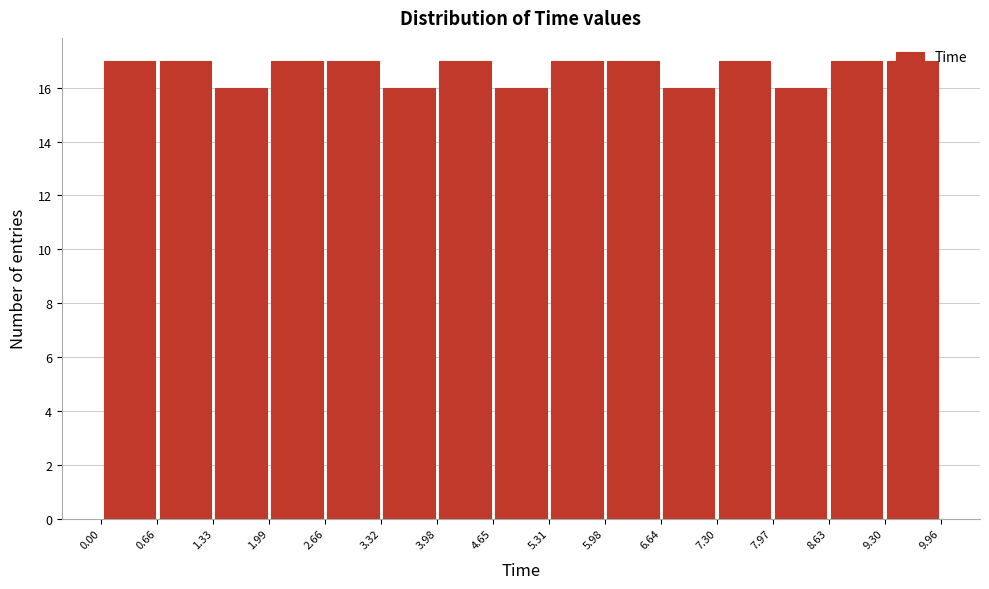

Reading left to right, list every bar in this chart as the range it spans on the x-axis followed by its height. The values are not printed on the chart, so give them approximately, as read against the axis.

0.00 to 0.66: 17
0.66 to 1.33: 17
1.33 to 1.99: 16
1.99 to 2.66: 17
2.66 to 3.32: 17
3.32 to 3.98: 16
3.98 to 4.65: 17
4.65 to 5.31: 16
5.31 to 5.98: 17
5.98 to 6.64: 17
6.64 to 7.30: 16
7.30 to 7.97: 17
7.97 to 8.63: 16
8.63 to 9.30: 17
9.30 to 9.96: 17